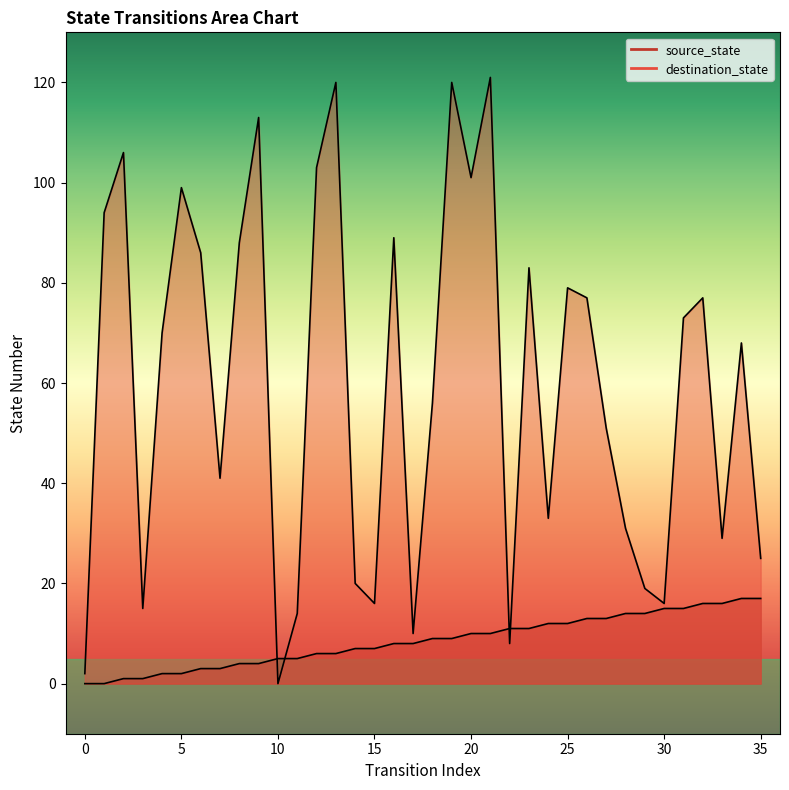

Reading left to right, transcribe all the data shown in this chart.

source_state: 0	0	1	1	2	2	3	3	4	4	5	5	6	6	7	7	8	8	9	9	10	10	11	11	12	12	13	13	14	14	15	15	16	16	17	17
destination_state: 2	94	106	15	70	99	86	41	88	113	0	14	103	120	20	16	89	10	56	120	101	121	8	83	33	79	77	51	31	19	16	73	77	29	68	25